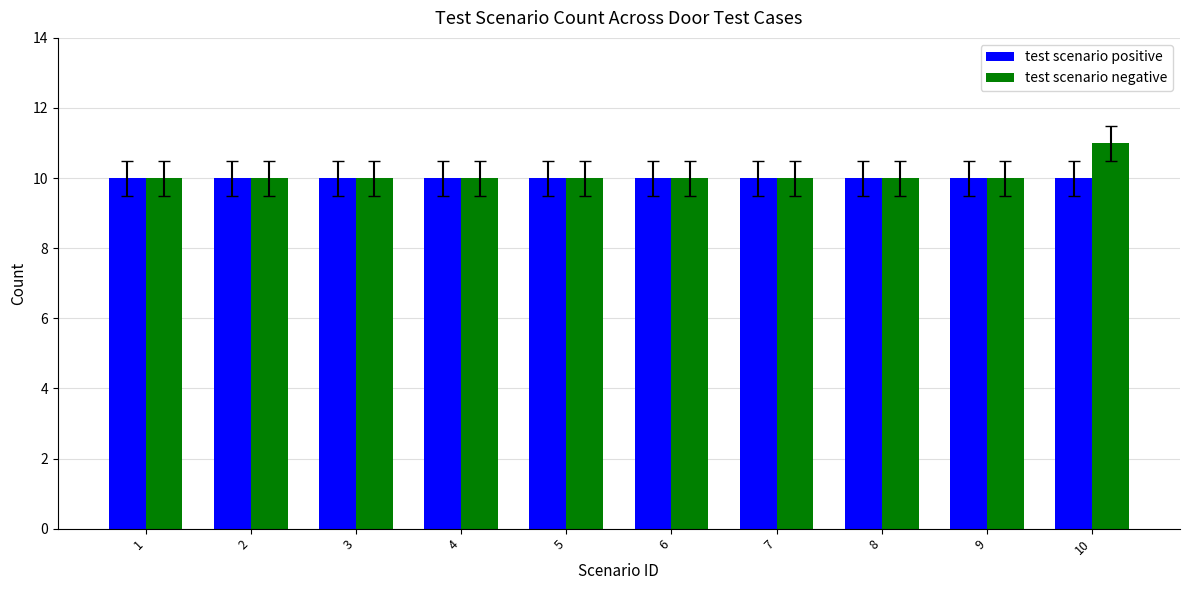

The value of test scenario positive at 1 is 5. True or false?

False